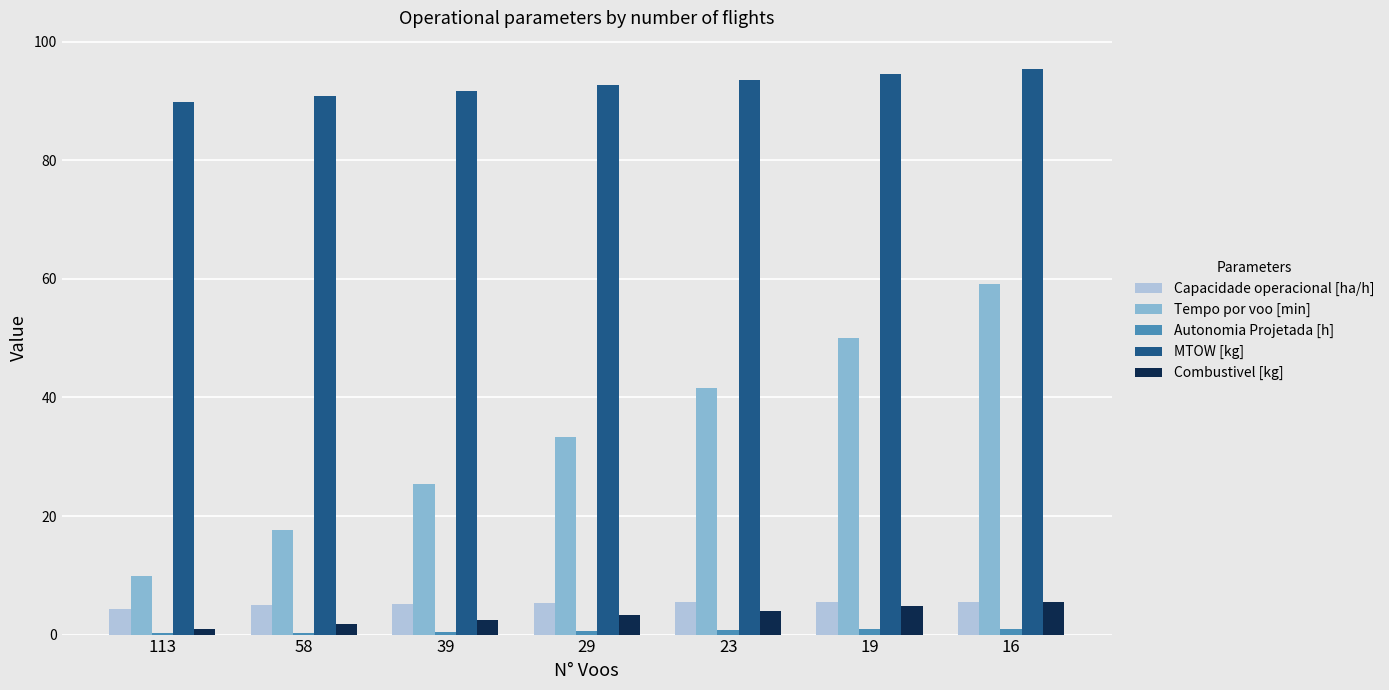

Does the chart contain stacked bars?

No